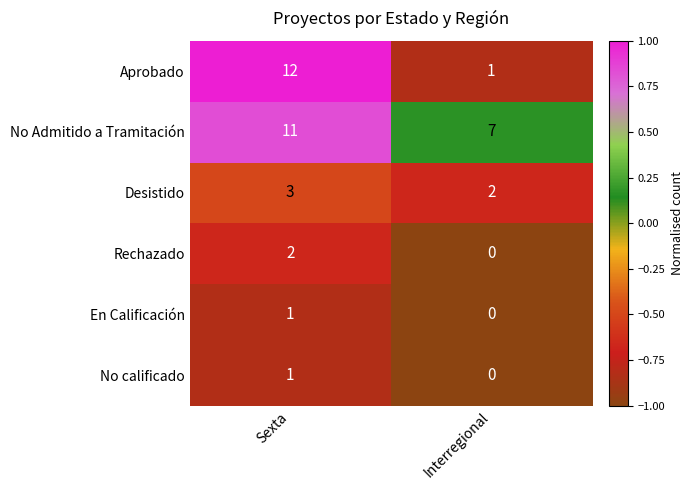

At which label is Desistido closest to 2?

Interregional